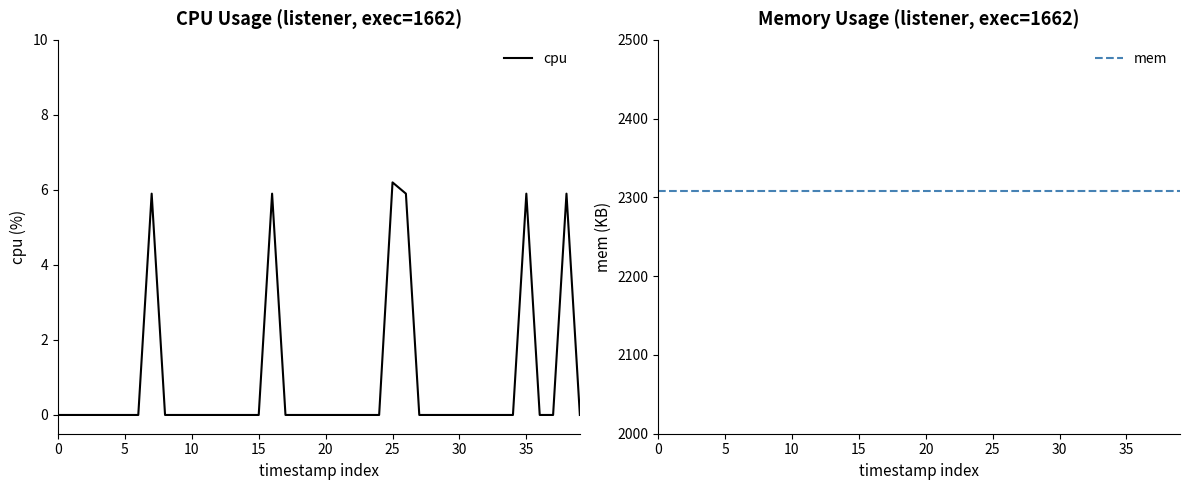

True or false: mem has more than 2 interior local peaks.

False